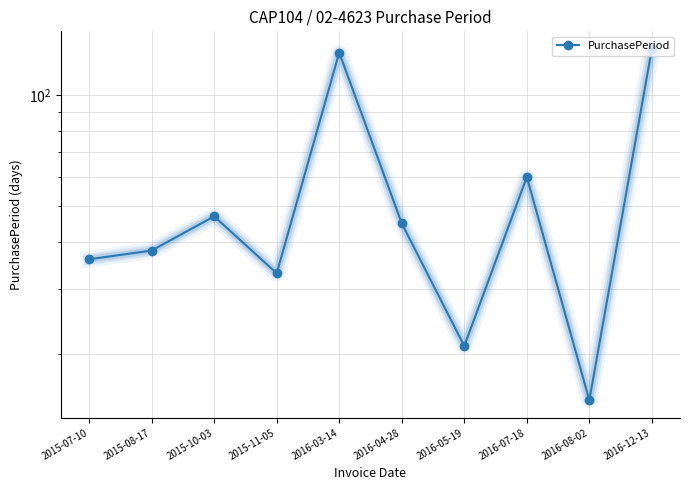

Which label corresponds to the smallest value in the chart?

2016-08-02